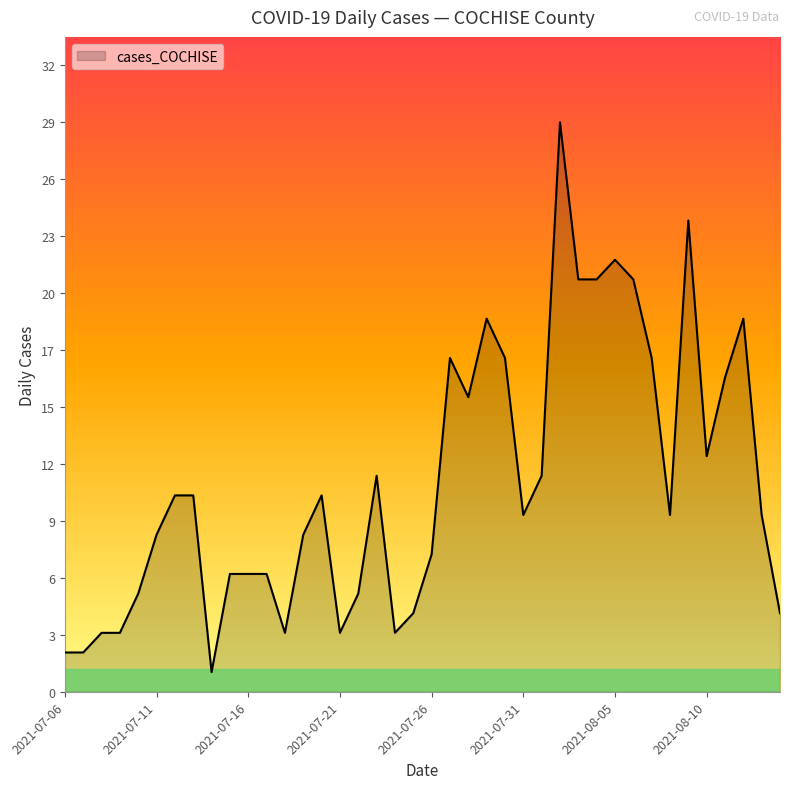

Does the chart display data point markers on the line(s)?

No